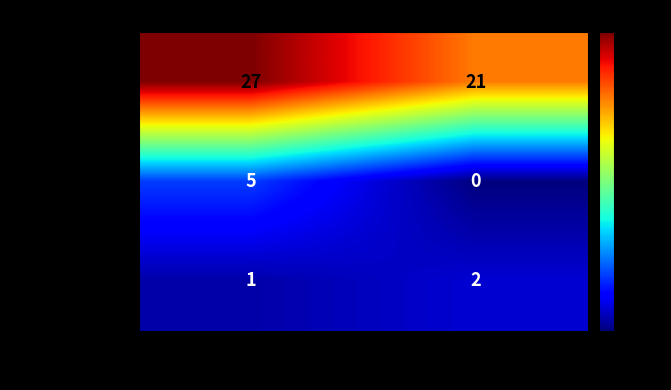

Reading left to right, extract all data points from this chart.

Schweiz: 27	21
Deutschland: 5	0
anderes Land: 1	2